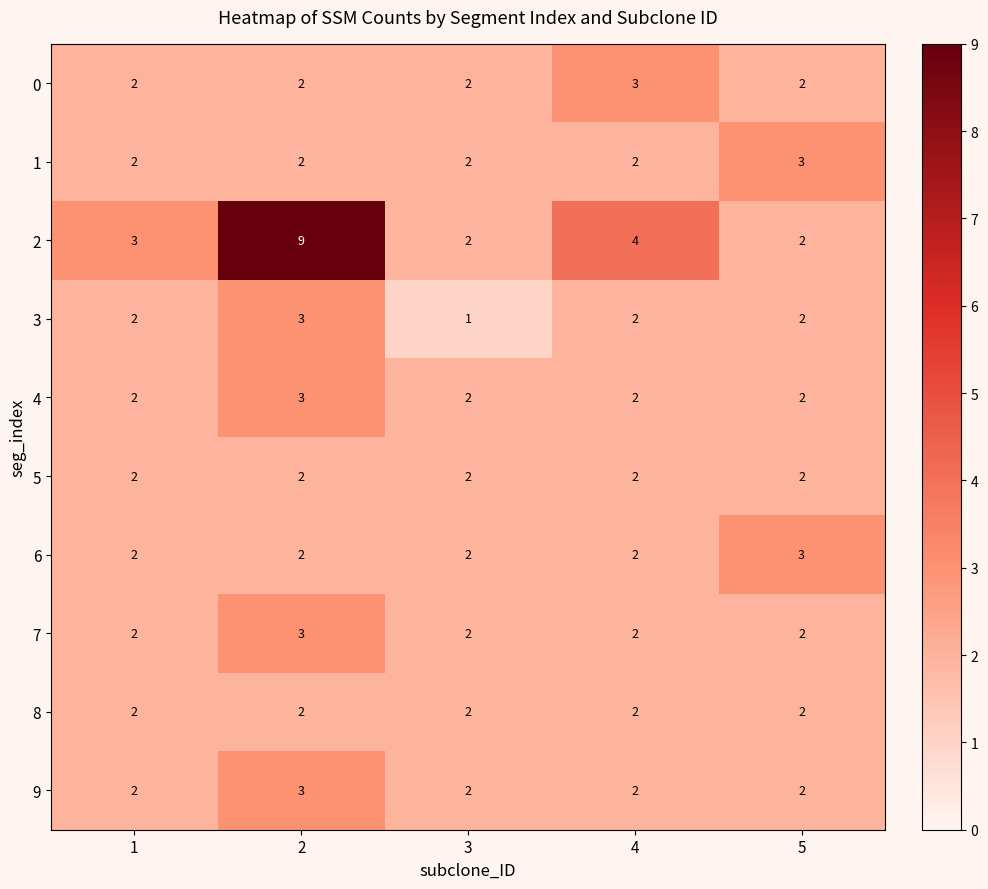

What is the total value across all series at 1?

21